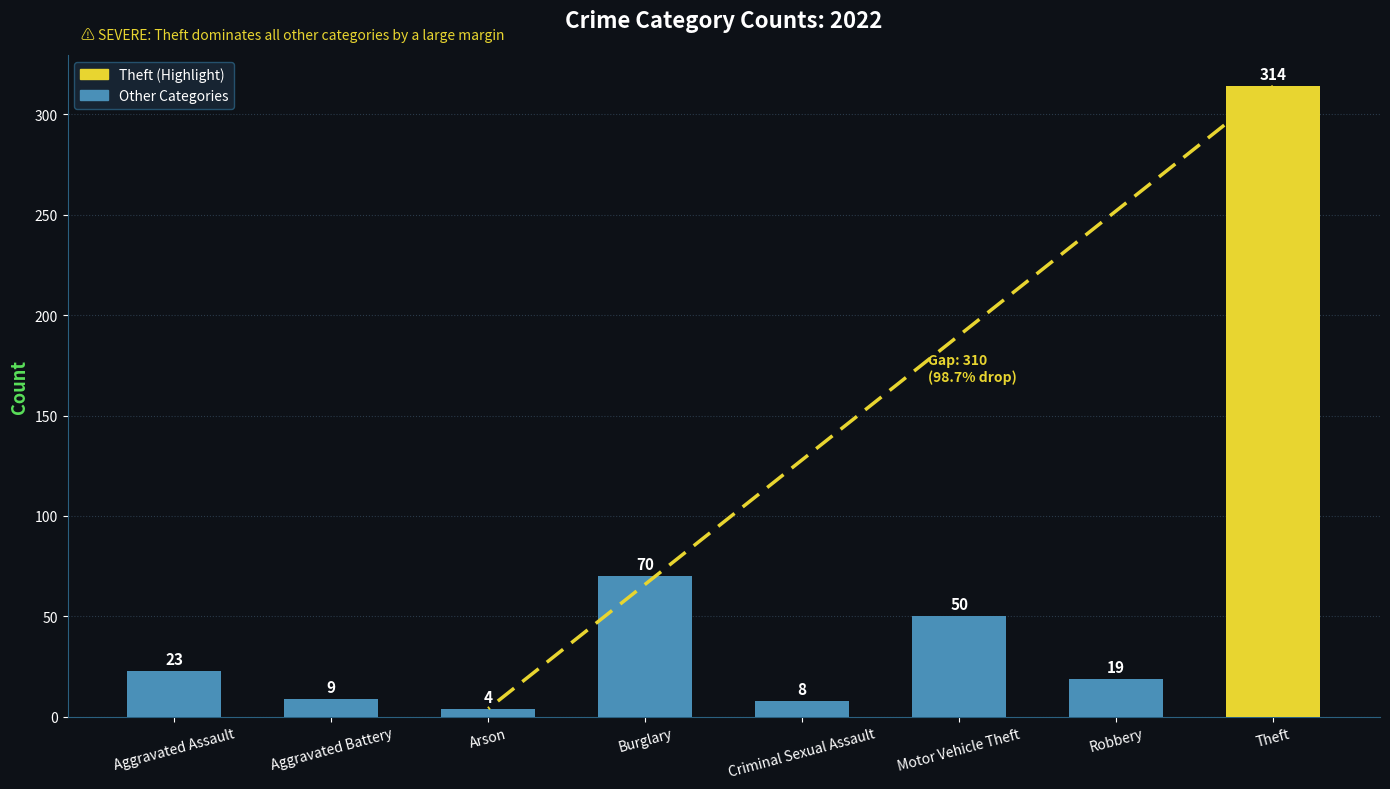

What is the change in value from Aggravated Assault to Robbery?

-4